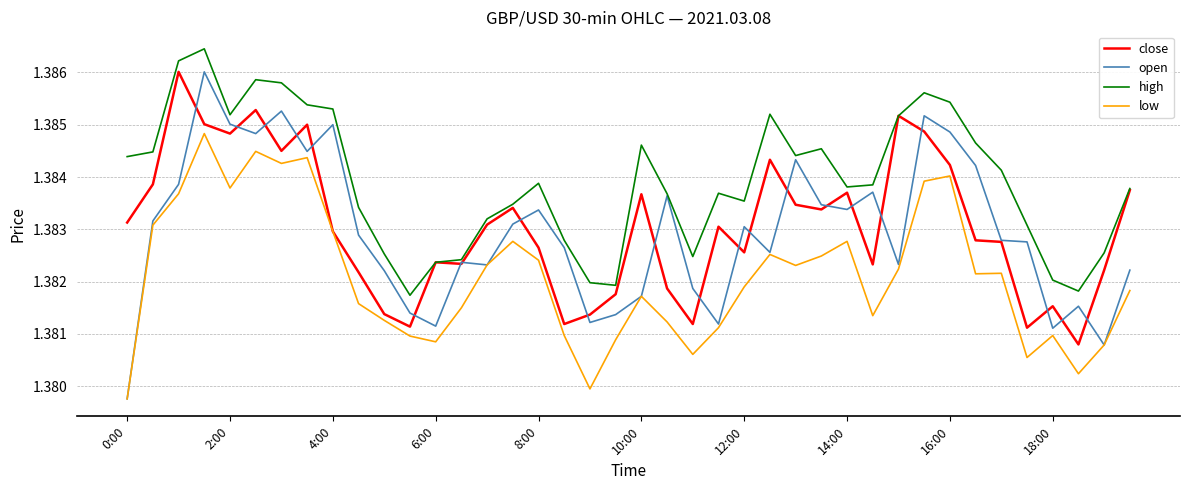

Which series has the largest total across all categories?

high